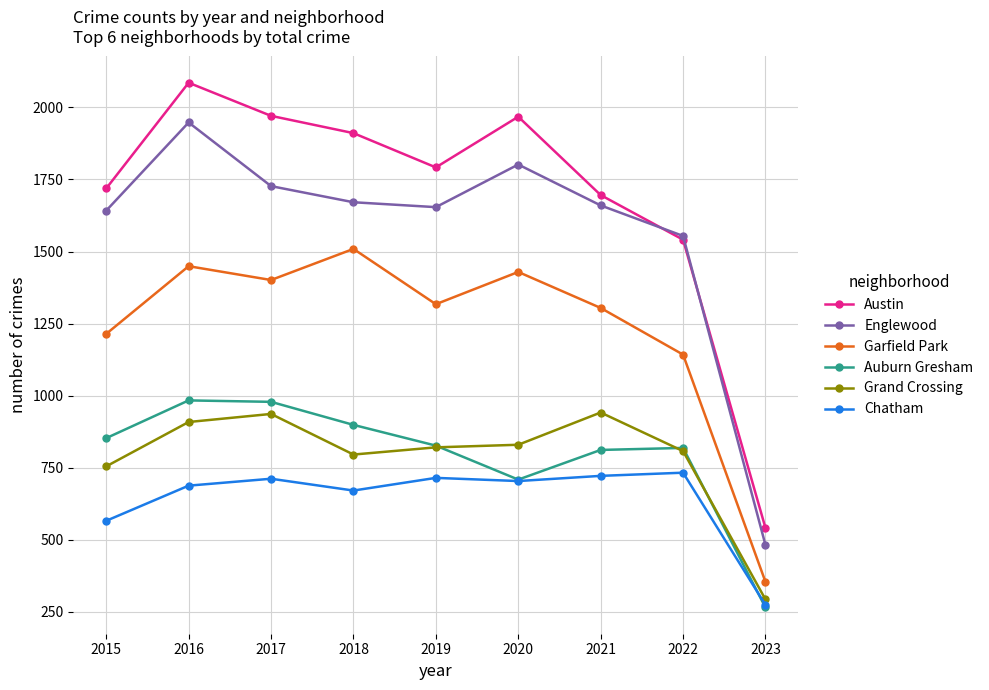

How many categories are shown in the chart?

9